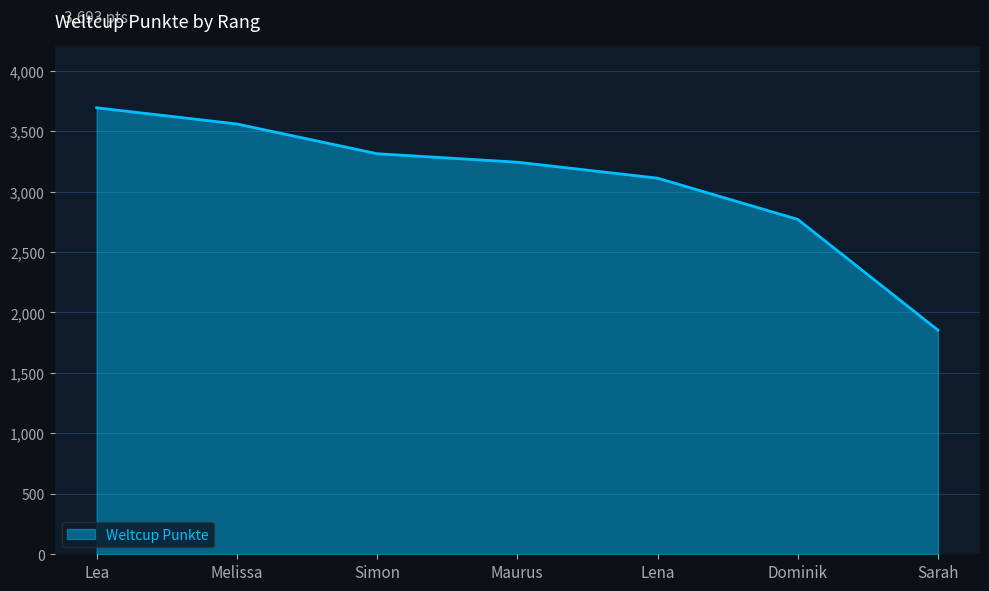

What position from the left is Lea?

1